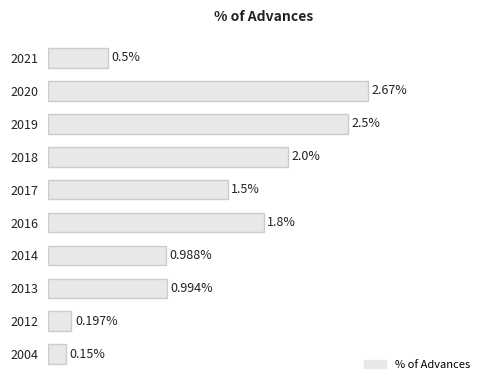

List the labels in order of value, smallest first.

2004, 2012, 2021, 2014, 2013, 2017, 2016, 2018, 2019, 2020